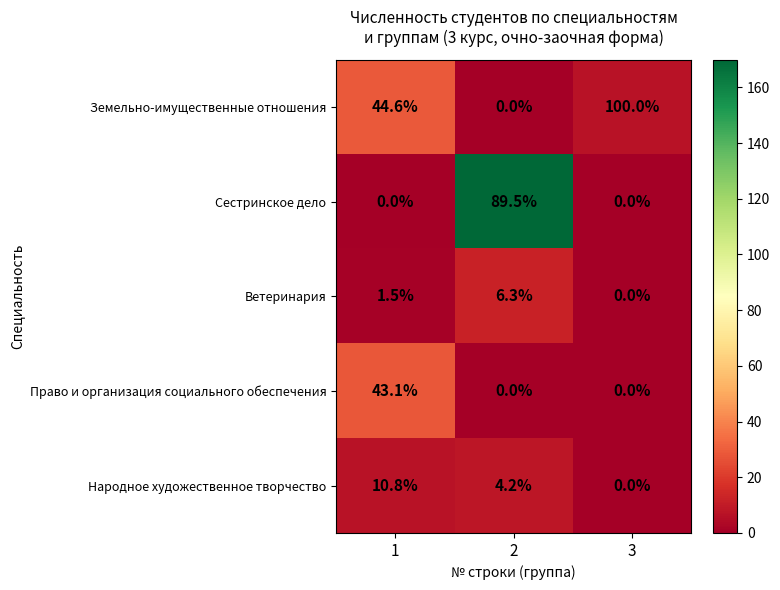

What is the spread (max minus min) of values at 2?

89.5